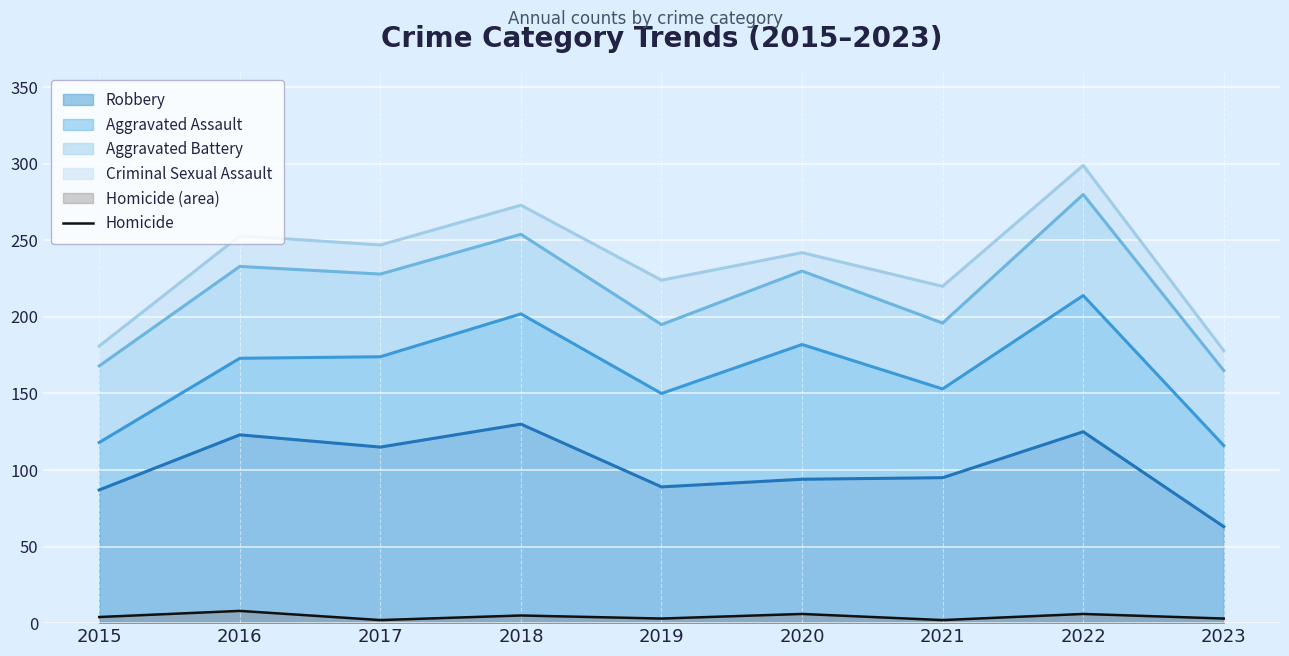

Reading right to left, list all the values displayed in this chart.

2023=3	2022=6	2021=2	2020=6	2019=3	2018=5	2017=2	2016=8	2015=4